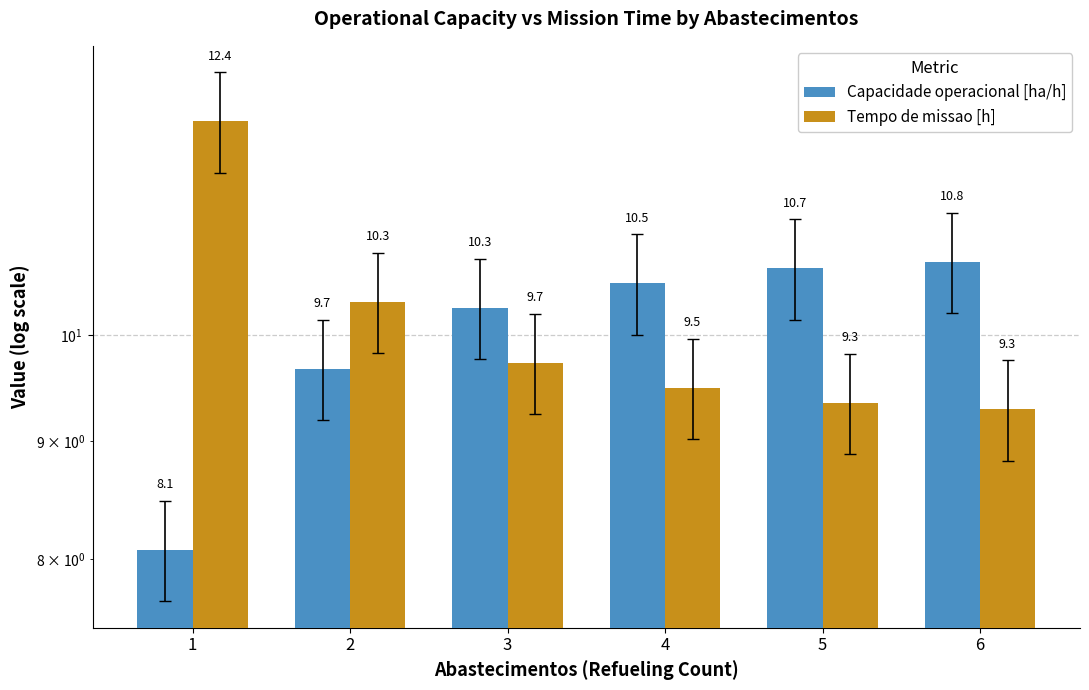

Which category has the highest value in the Tempo de missao [h] series?

1